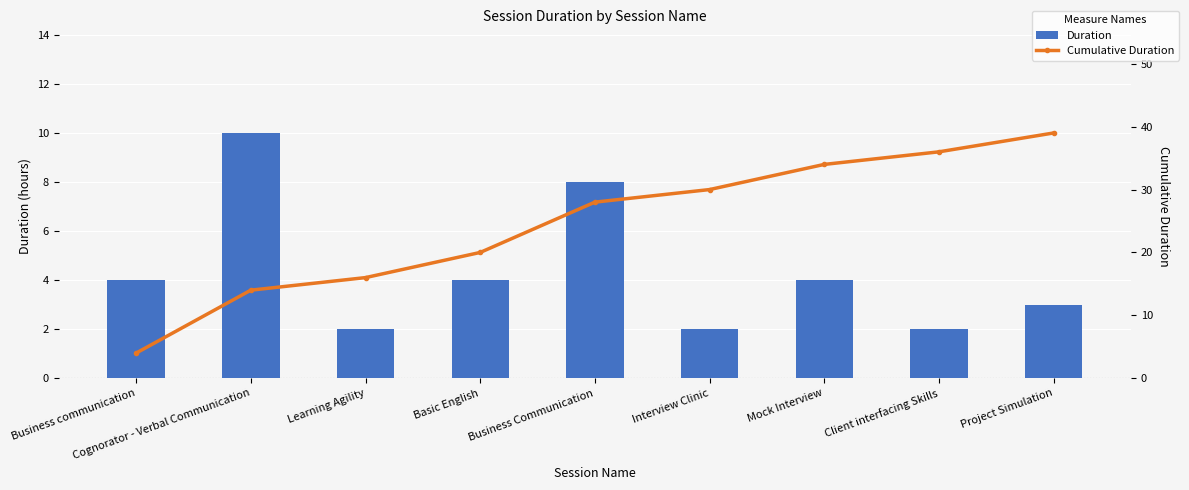

Reading left to right, transcribe all the data shown in this chart.

Duration: Business communication=4	Cognorator - Verbal Communication=10	Learning Agility=2	Basic English=4	Business Communication=8	Interview Clinic=2	Mock Interview=4	Client interfacing Skills=2	Project Simulation=3
Cumulative Duration: Business communication=4	Cognorator - Verbal Communication=14	Learning Agility=16	Basic English=20	Business Communication=28	Interview Clinic=30	Mock Interview=34	Client interfacing Skills=36	Project Simulation=39